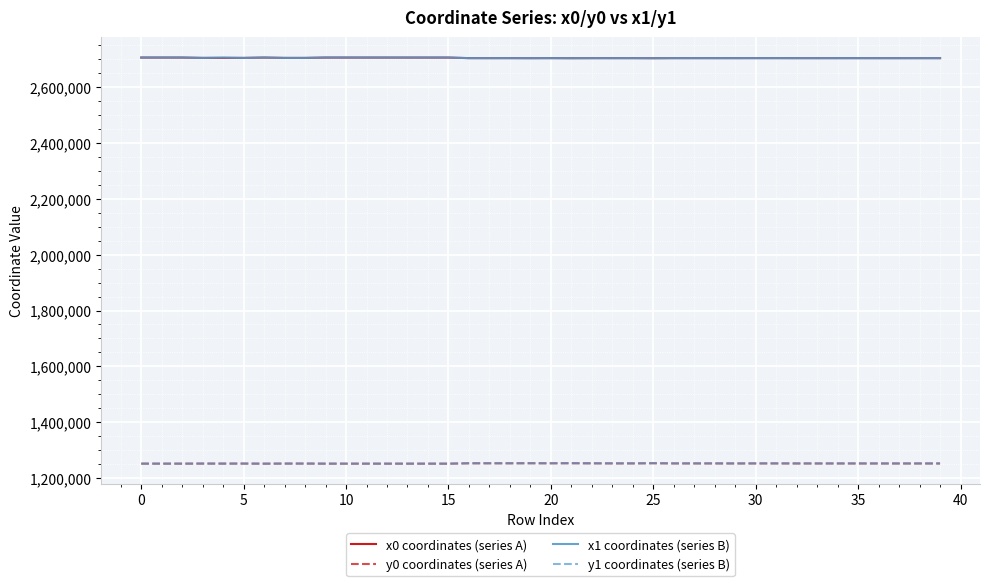

What is the minimum value for x0 coordinates (series A)?

2704468.8